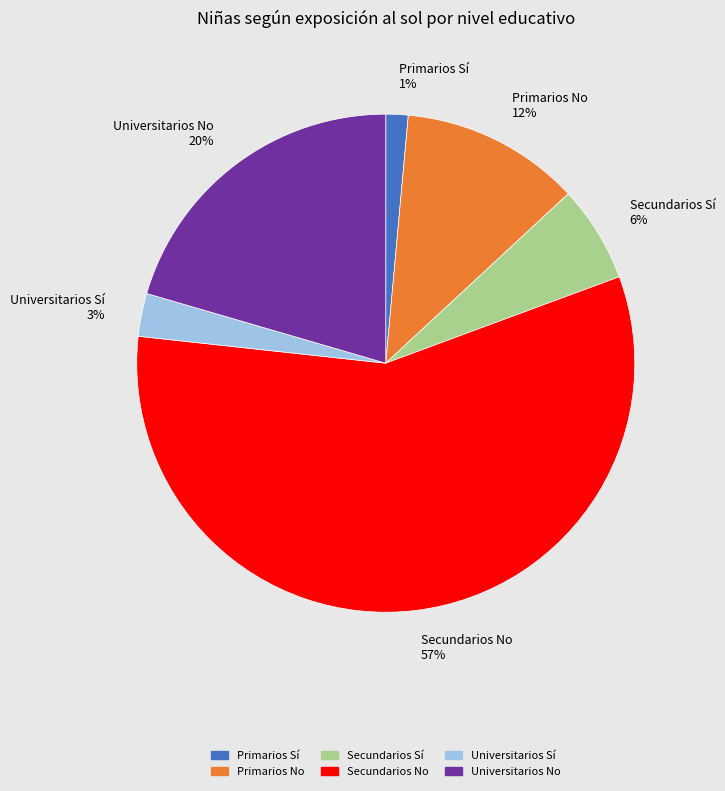

To the nearest percent, what is the combined percentage of Secundarios Sí and Secundarios No?

64%